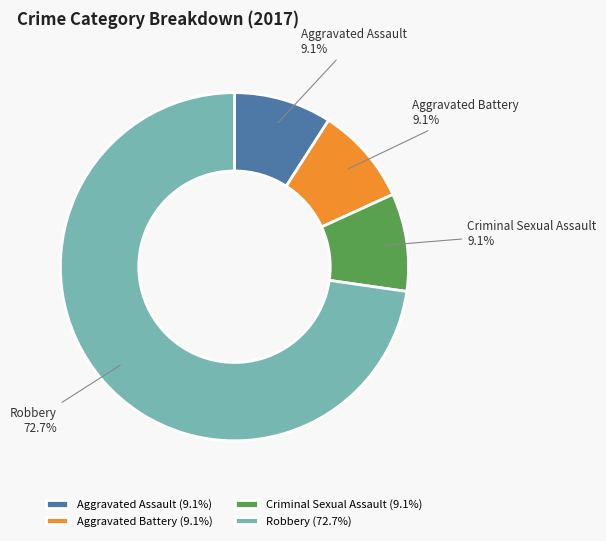

What is the largest slice in the pie chart?

Robbery